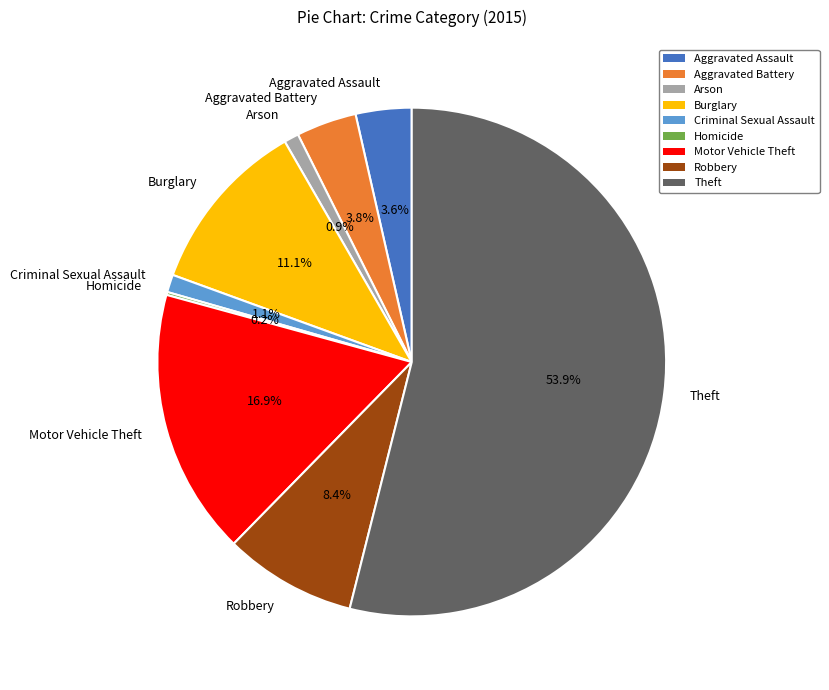

What percentage is NOT represented by Robbery?

91.6%